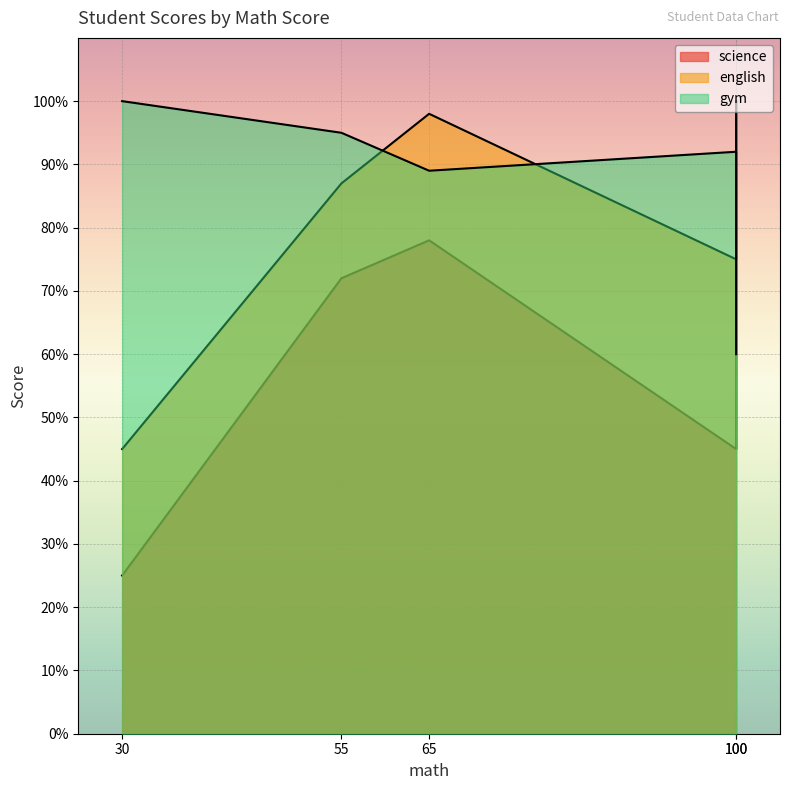

Reading left to right, list all the values displayed in this chart.

science: 65=78	55=72	100=45	30=25	100=100
english: 65=98	55=87	100=75	30=45	100=100
gym: 65=89	55=95	100=92	30=100	100=60